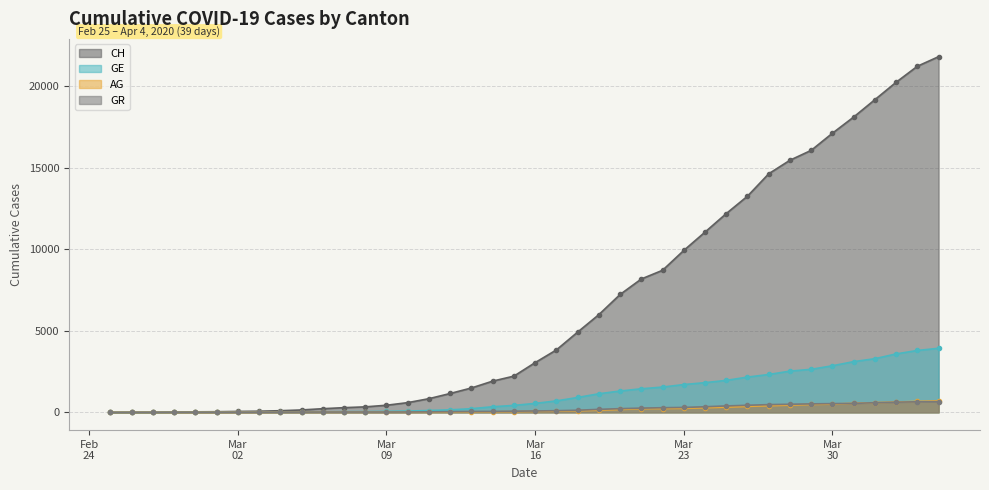

At how many categories does at least one series exceed 21094?

2